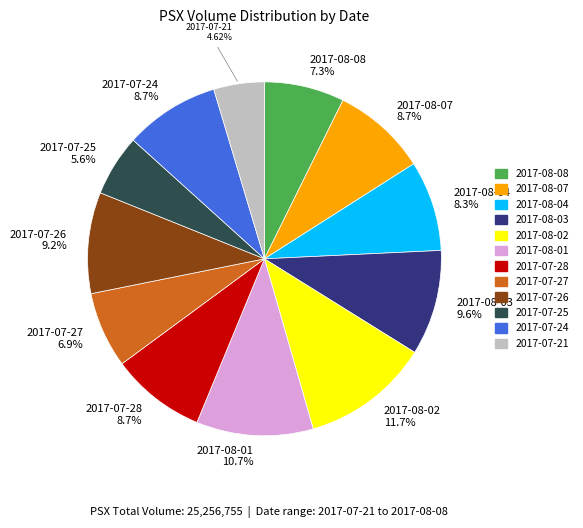

Is there a majority slice in this chart?

No